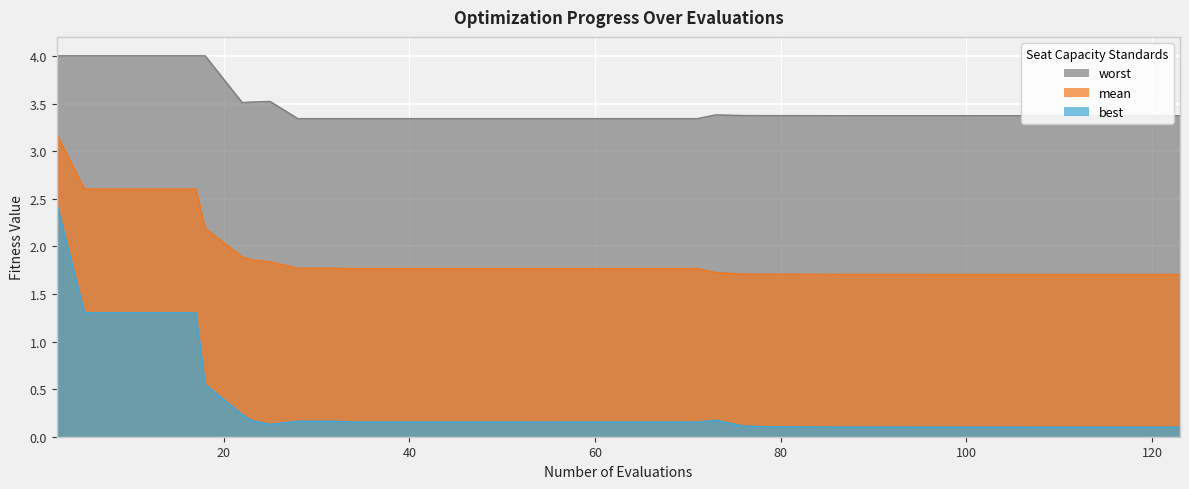

List the series in order of their peak value, highest first.

worst, mean, best